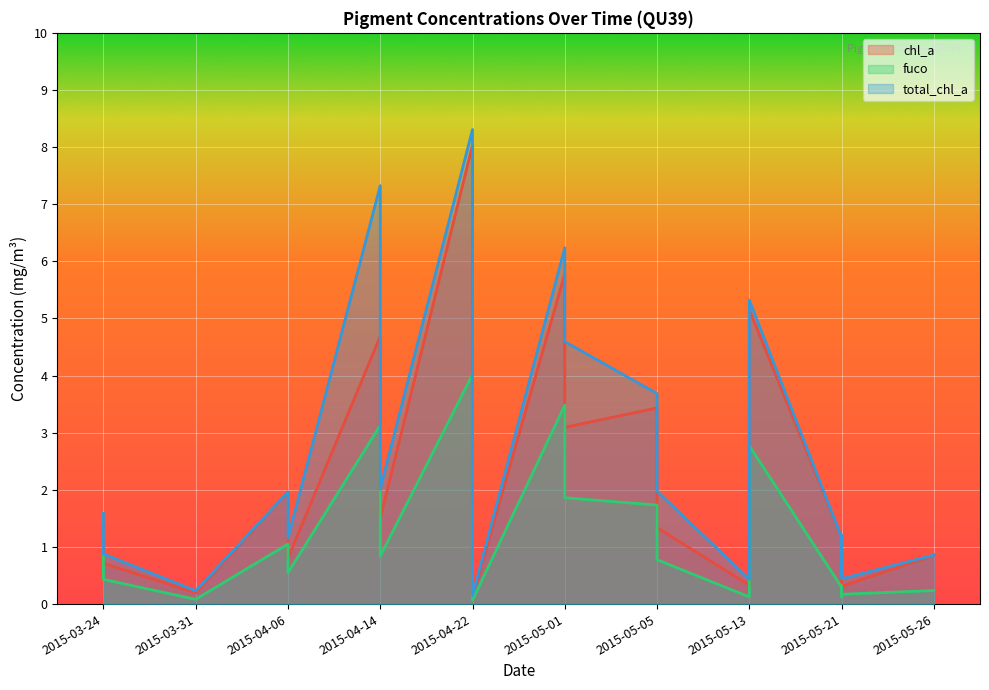

Which series changed the most between 2015-04-22 and 2015-05-13?

chl_a